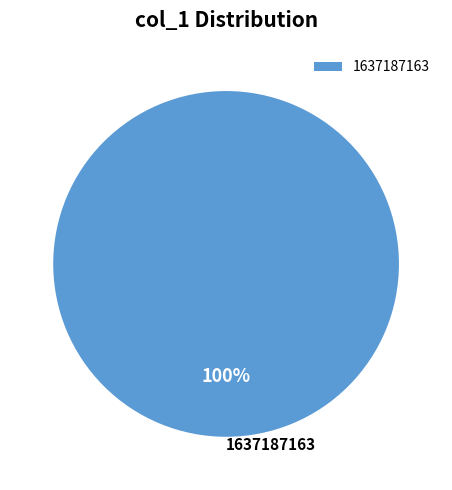

Count the number of slices in the pie.

1